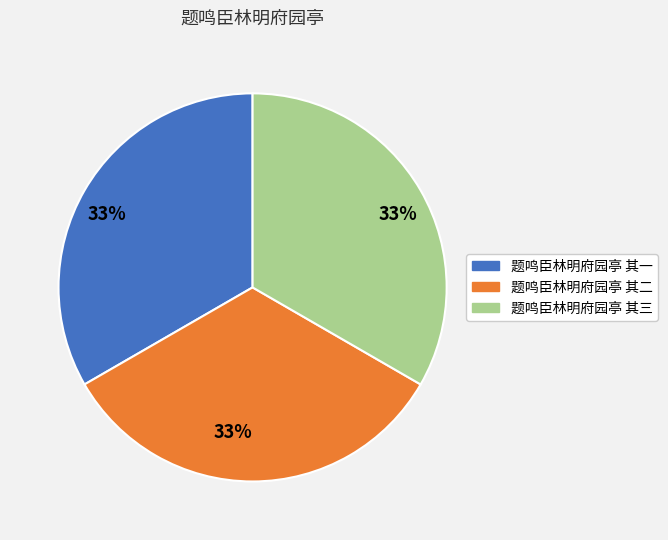

Does any single category account for the majority?

No